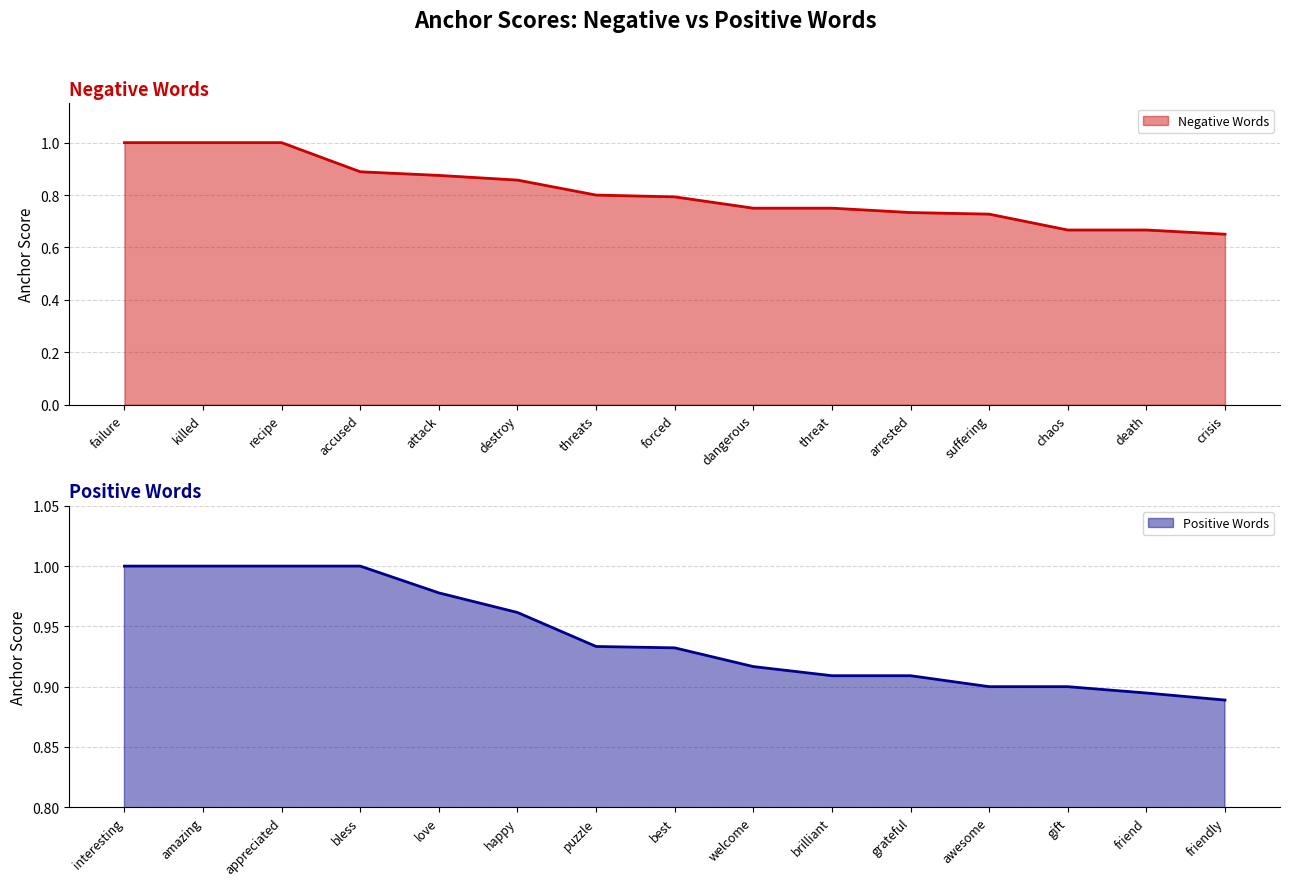

Is it true that Negative Words equals 0.8 at threats?

True